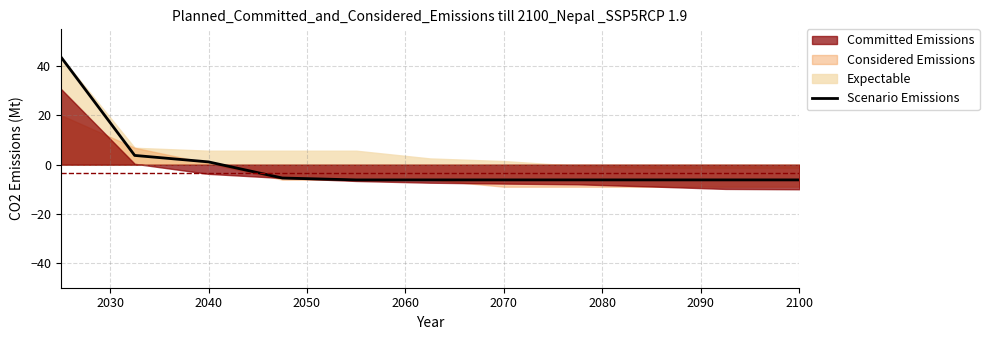

How many values are below -6?

7